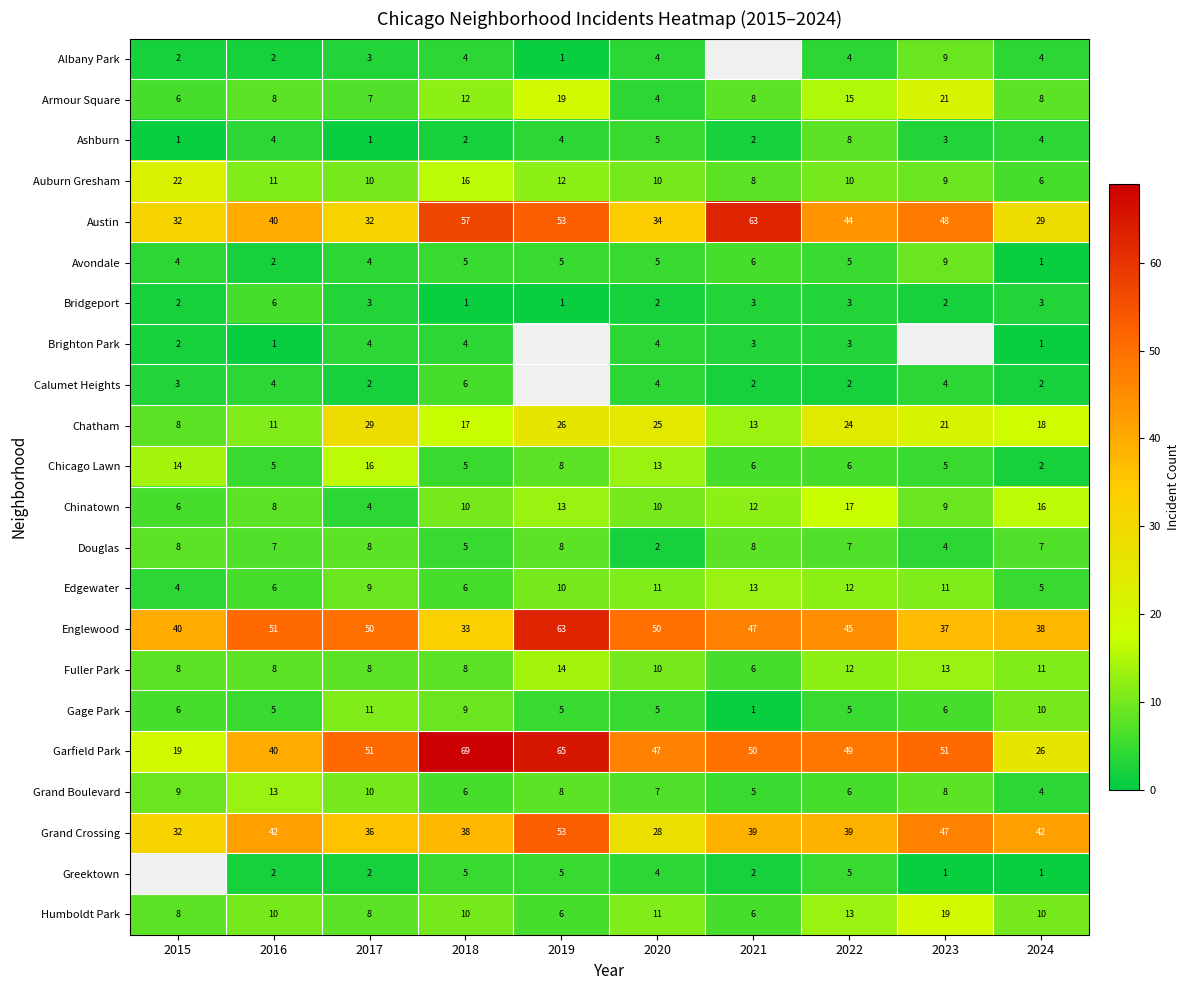

Where is Edgewater nearest to the value 8?

2017